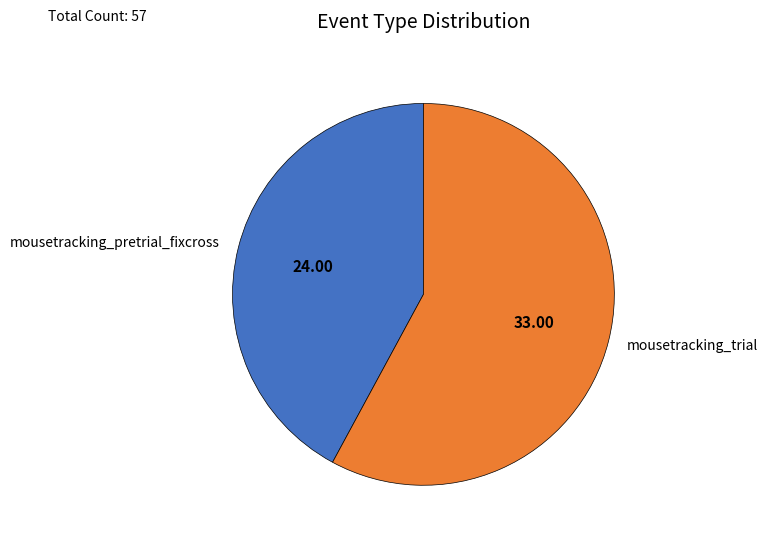

Which has a higher value, mousetracking_pretrial_fixcross or mousetracking_trial?

mousetracking_trial